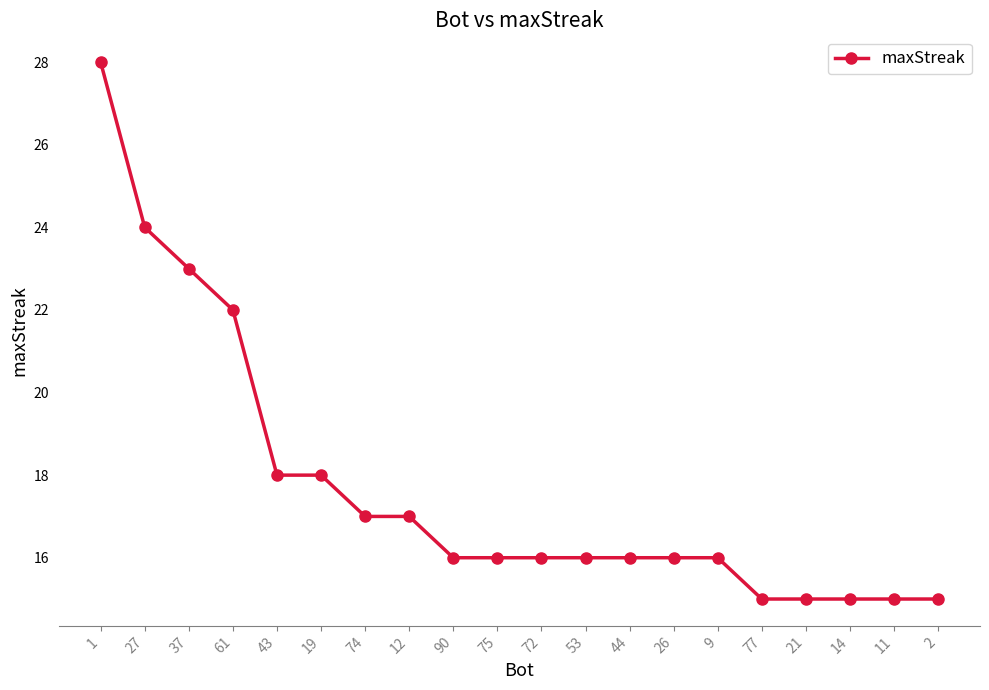

What is the sum of all values?

354